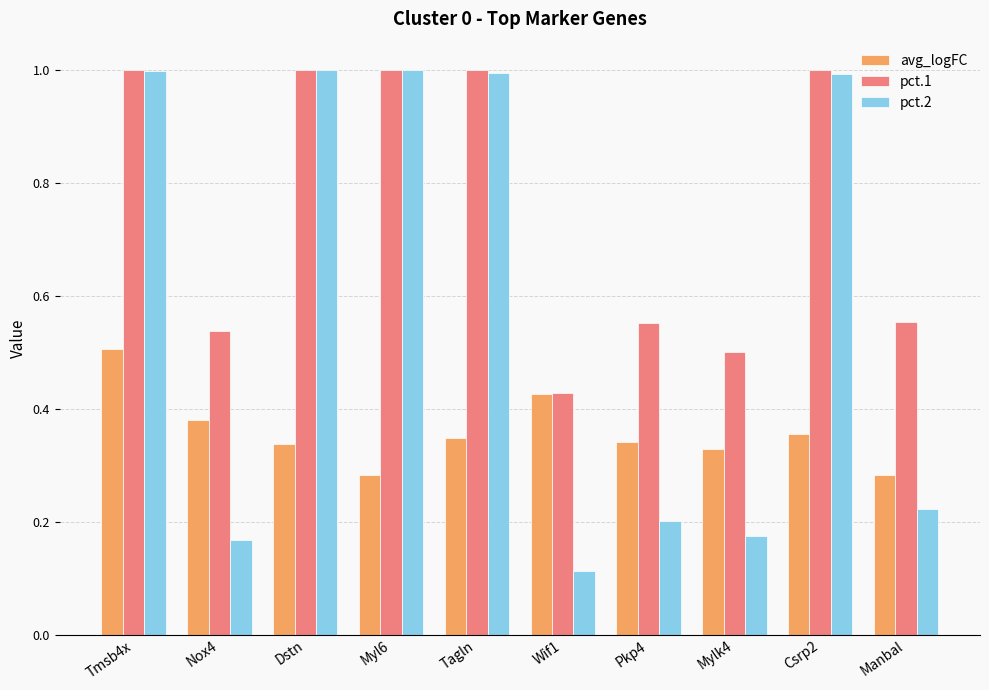

What is the difference between the highest and lowest values at Myl6?

0.7